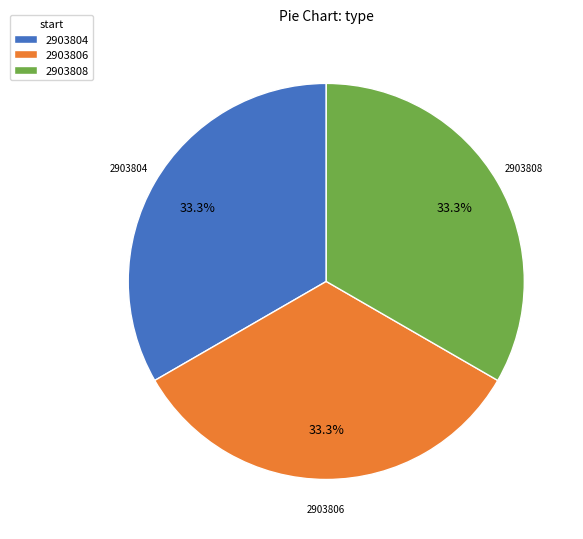

True or false: 2903806 accounts for 23% of the total.

False